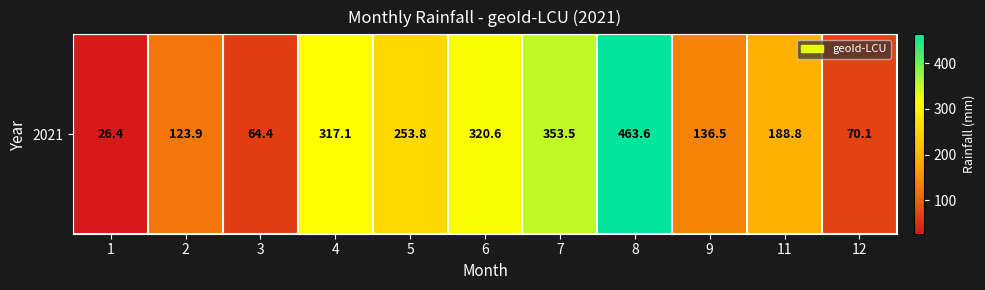

Where is the data nearest to the value 245?

5